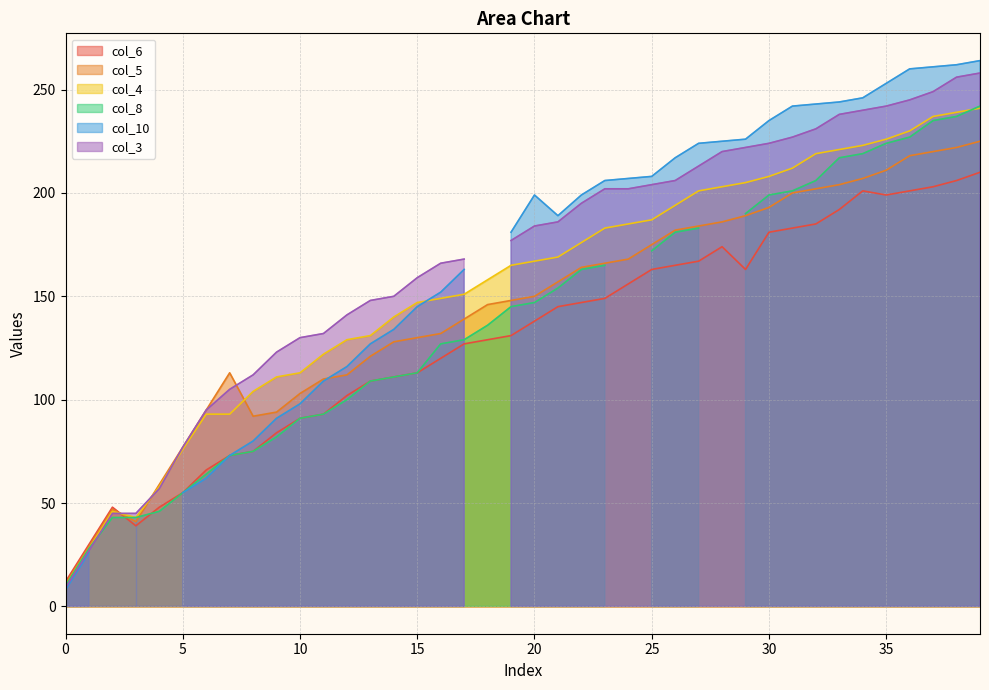

True or false: col_6 and col_4 intersect in this chart.

True